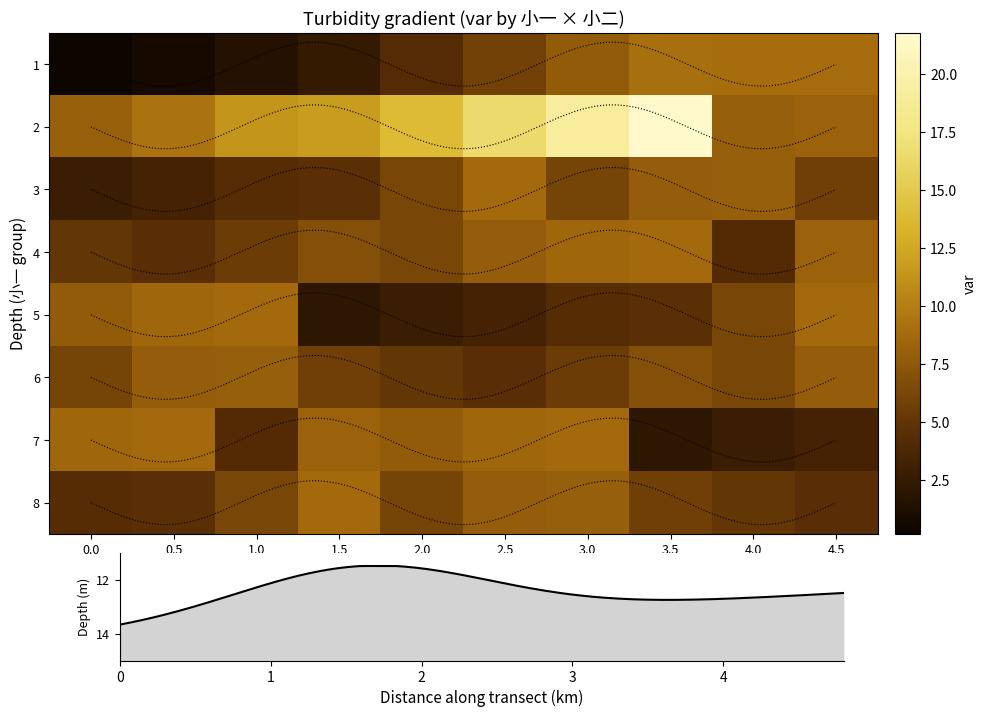

What is the sum of all 7 values?

61.6